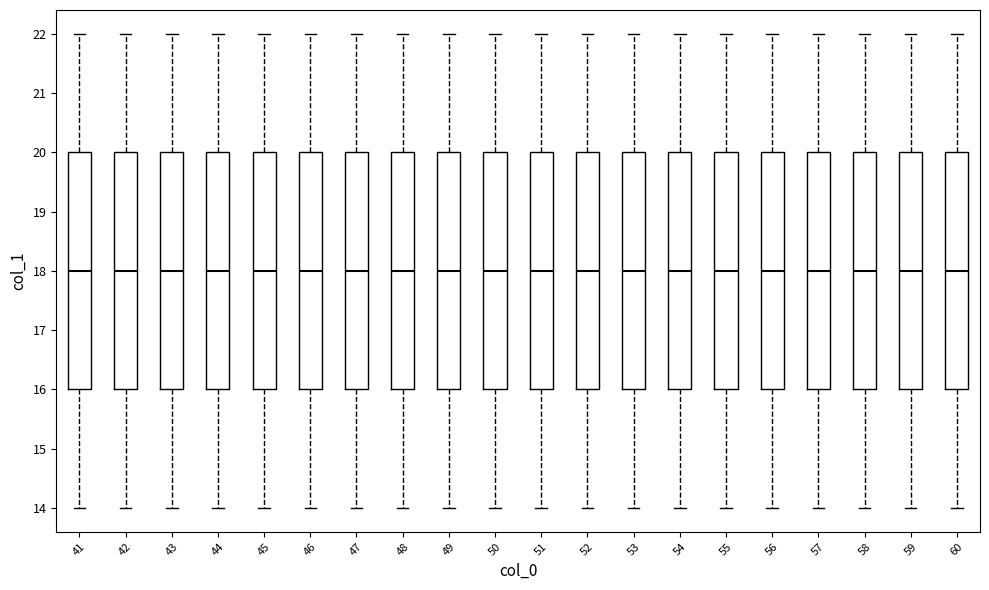

Reading left to right, read every box against the y-axis: the position of its median line, the range the box covers, and the ends of its whiskers. The values are not printed on the chart, so give them approximately, as read against the axis.

41: median 18, box 16 to 20, whiskers 14 to 22
42: median 18, box 16 to 20, whiskers 14 to 22
43: median 18, box 16 to 20, whiskers 14 to 22
44: median 18, box 16 to 20, whiskers 14 to 22
45: median 18, box 16 to 20, whiskers 14 to 22
46: median 18, box 16 to 20, whiskers 14 to 22
47: median 18, box 16 to 20, whiskers 14 to 22
48: median 18, box 16 to 20, whiskers 14 to 22
49: median 18, box 16 to 20, whiskers 14 to 22
50: median 18, box 16 to 20, whiskers 14 to 22
51: median 18, box 16 to 20, whiskers 14 to 22
52: median 18, box 16 to 20, whiskers 14 to 22
53: median 18, box 16 to 20, whiskers 14 to 22
54: median 18, box 16 to 20, whiskers 14 to 22
55: median 18, box 16 to 20, whiskers 14 to 22
56: median 18, box 16 to 20, whiskers 14 to 22
57: median 18, box 16 to 20, whiskers 14 to 22
58: median 18, box 16 to 20, whiskers 14 to 22
59: median 18, box 16 to 20, whiskers 14 to 22
60: median 18, box 16 to 20, whiskers 14 to 22